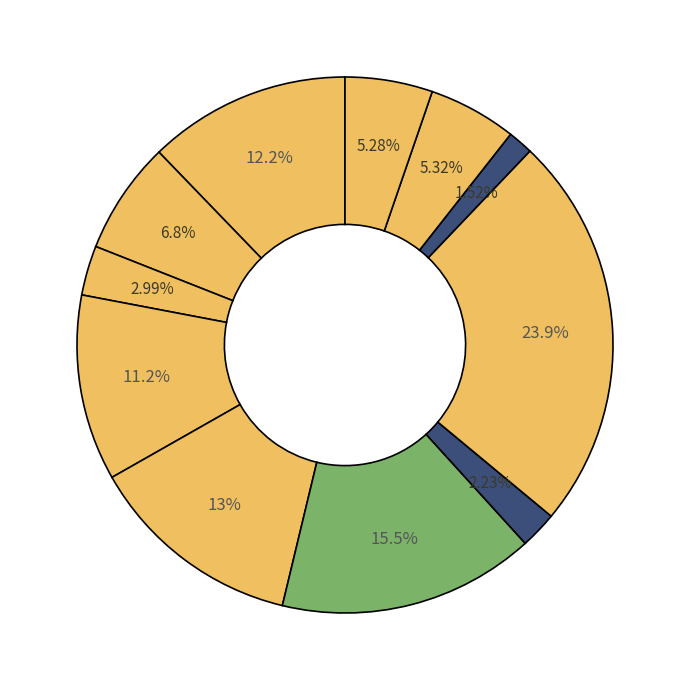

Which category has the biggest portion of the pie?

October 10 2017